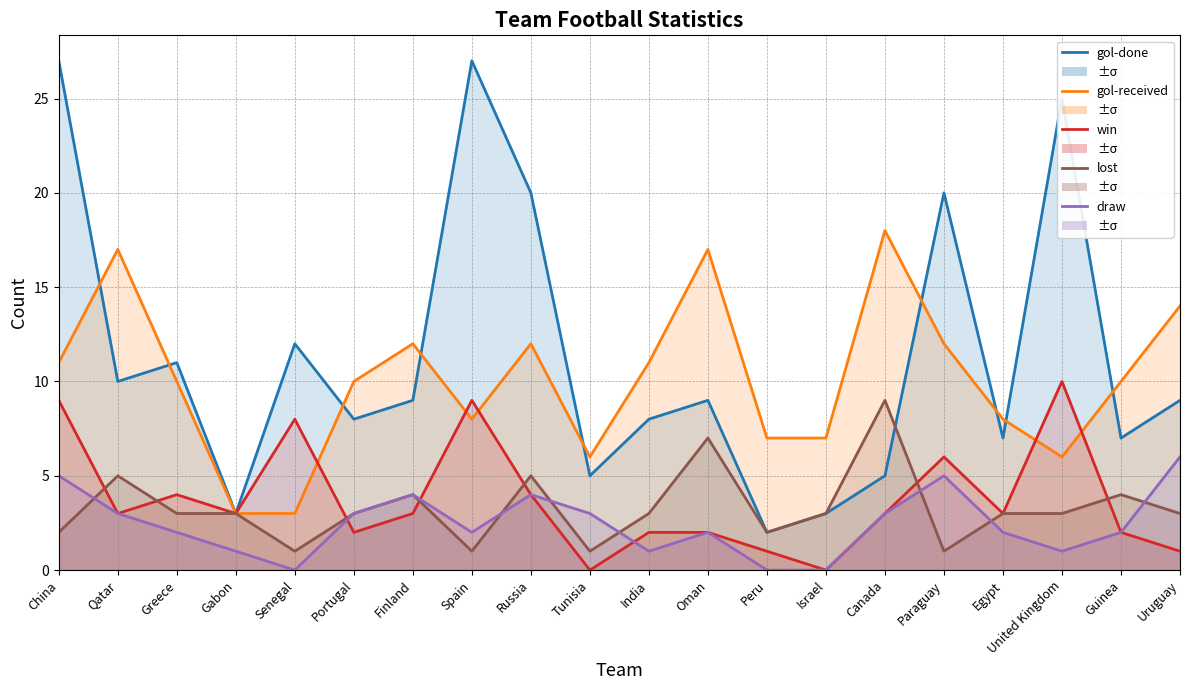

How many draw values are between 1 and 4?

14